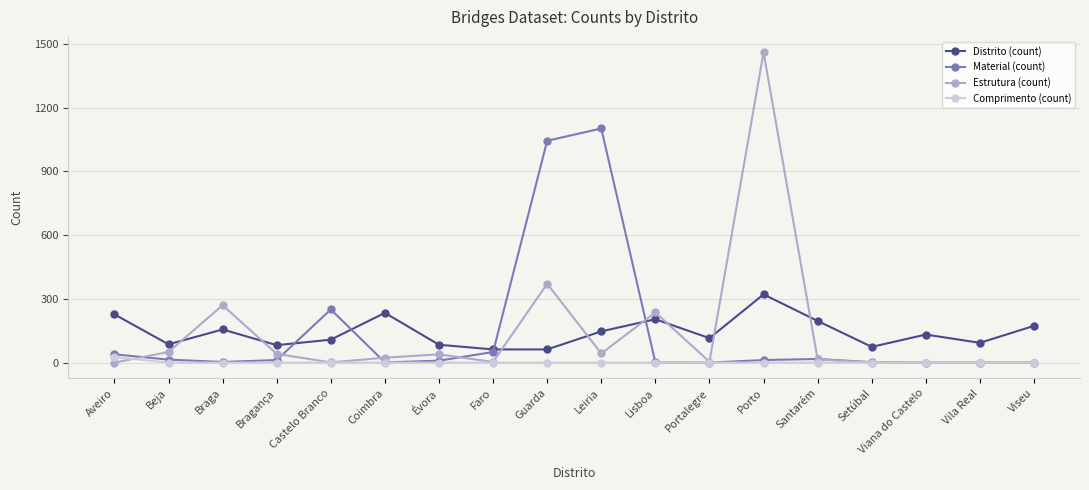

At which label does Estrutura (count) first exceed 23?

Beja